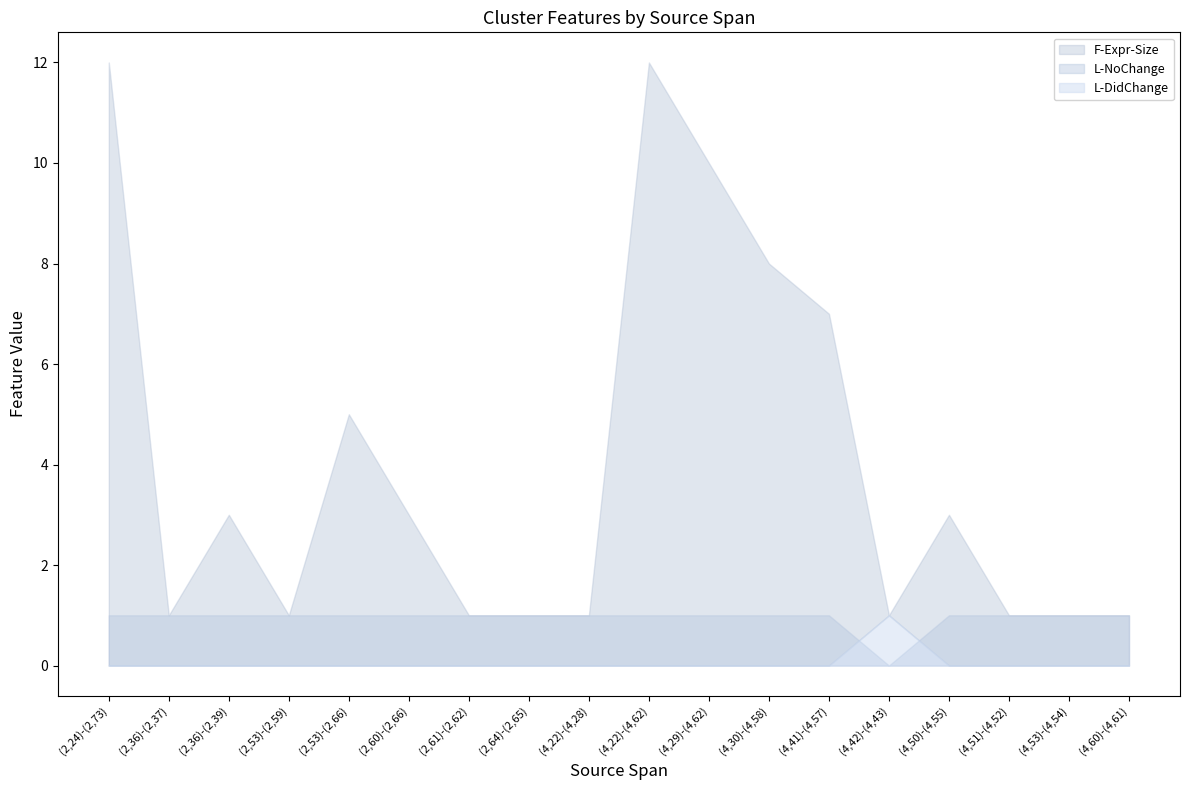

List the labels in order of L-DidChange value, largest first.

(4,42)-(4,43), (2,24)-(2,73), (2,36)-(2,37), (2,36)-(2,39), (2,53)-(2,59), (2,53)-(2,66), (2,60)-(2,66), (2,61)-(2,62), (2,64)-(2,65), (4,22)-(4,28), (4,22)-(4,62), (4,29)-(4,62), (4,30)-(4,58), (4,41)-(4,57), (4,50)-(4,55), (4,51)-(4,52), (4,53)-(4,54), (4,60)-(4,61)